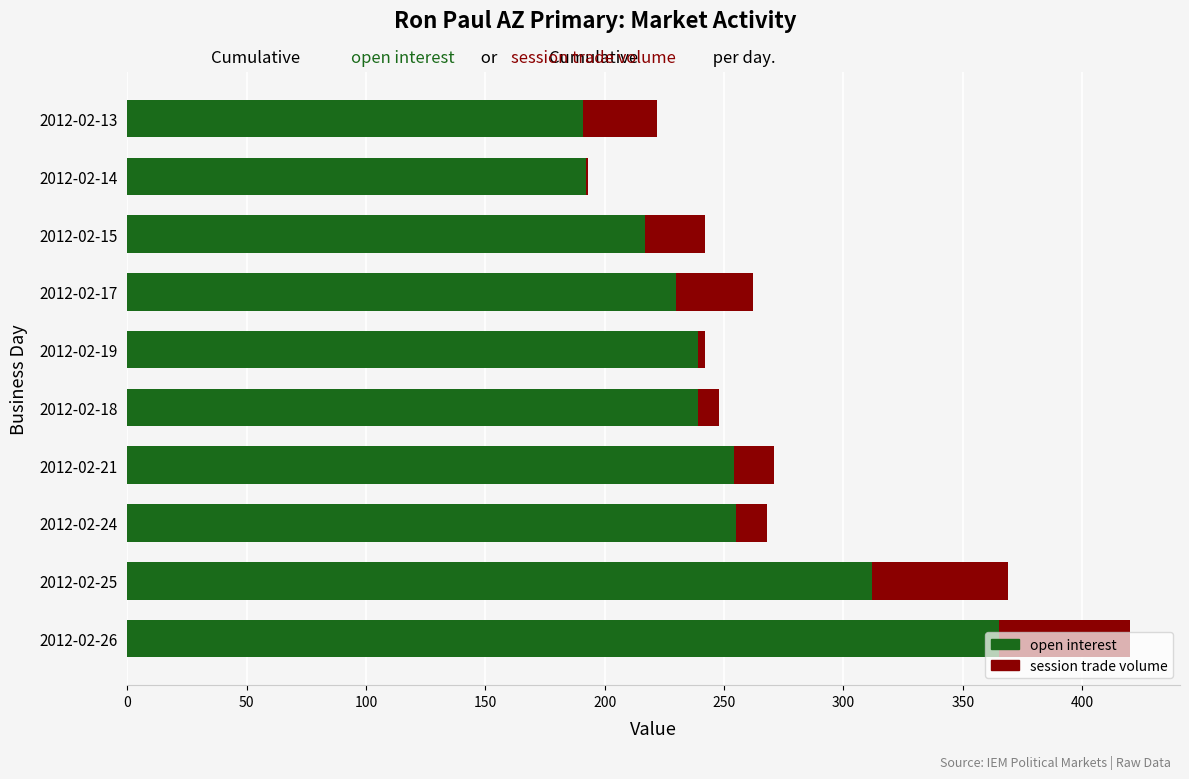

How many data points does each series have?

10